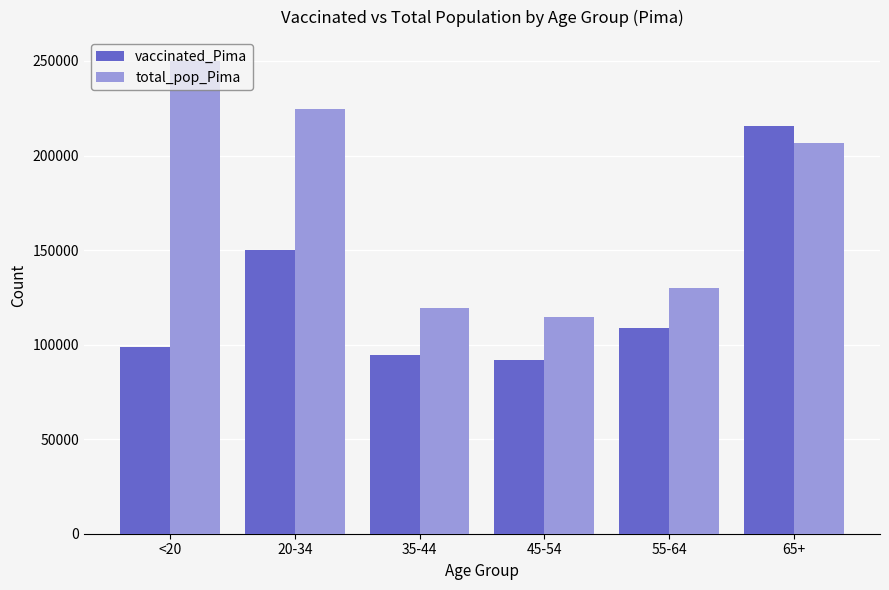

Reading right to left, transcribe all the data shown in this chart.

vaccinated_Pima: 65+=215655	55-64=109036	45-54=91809	35-44=94313	20-34=149778	<20=98814
total_pop_Pima: 65+=206362	55-64=130111	45-54=114455	35-44=119134	20-34=224495	<20=250118